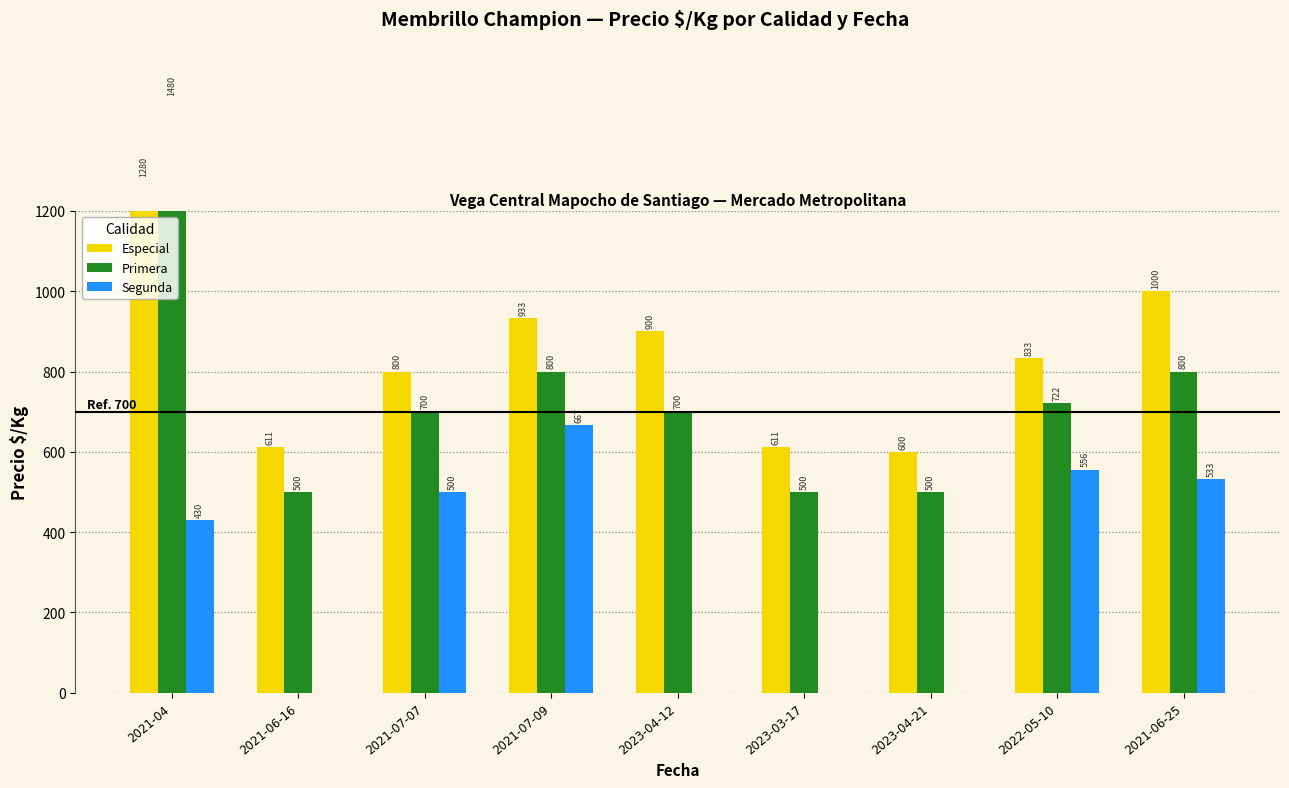

What is the spread (max minus min) of values at 2023-04-21?

600